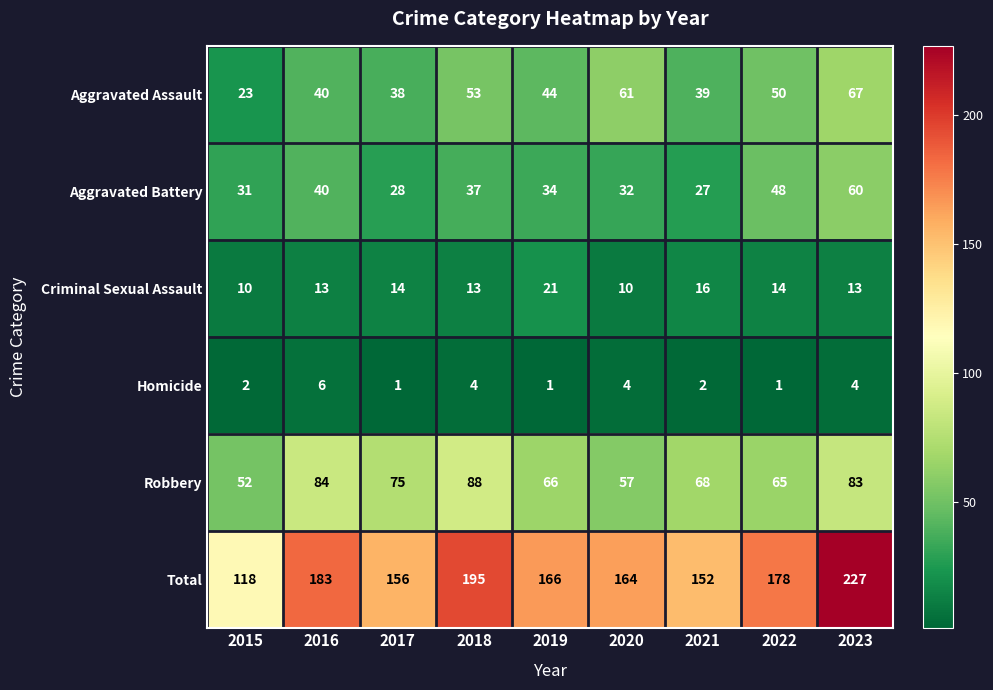

Which series has the largest range (max minus min)?

Total